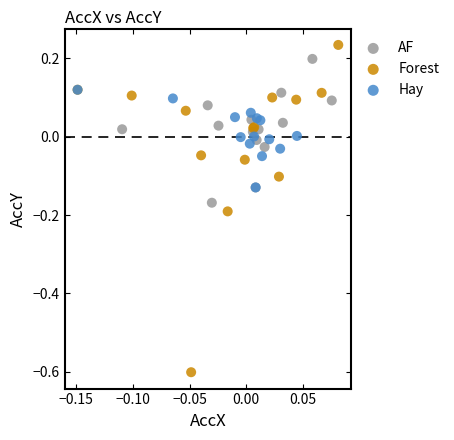

Which series reaches the minimum Y coordinate?

Forest